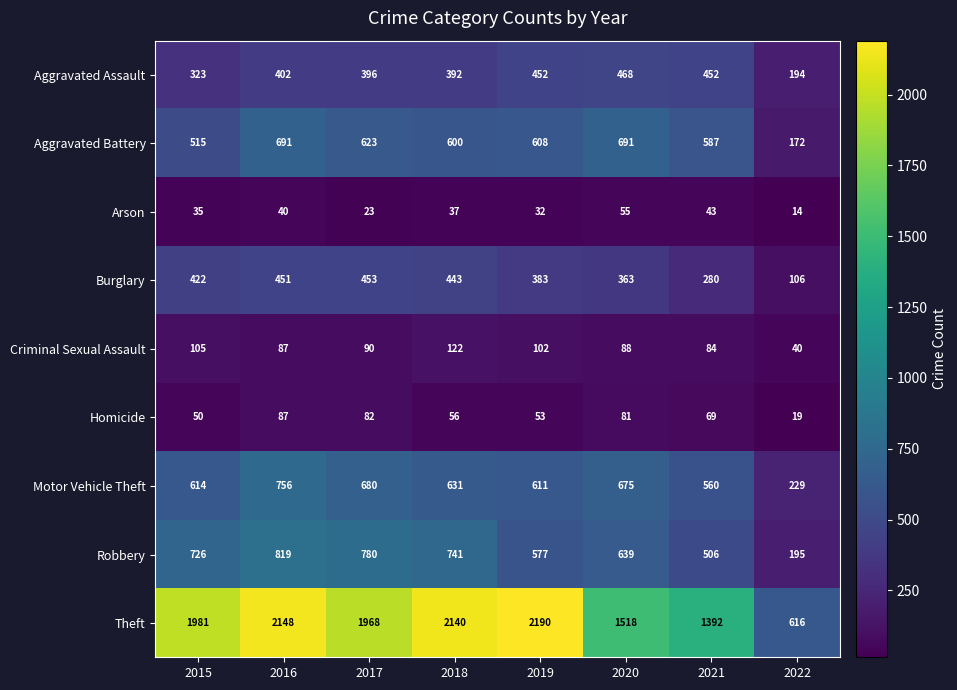

At which category is the sum across all series the highest?

2016